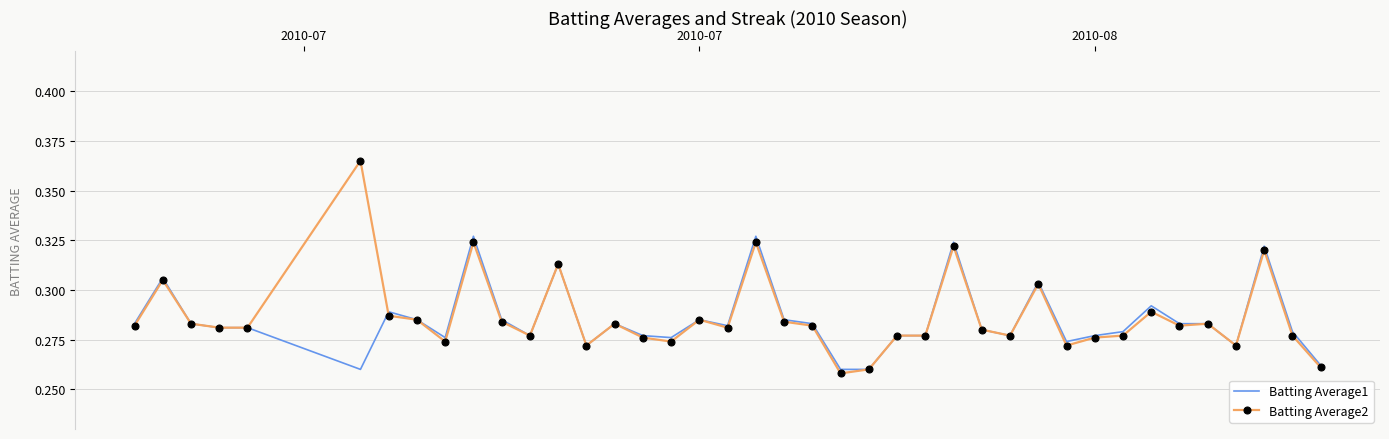

Rank the series by their maximum value, from lowest to highest.

Batting Average1, Batting Average2